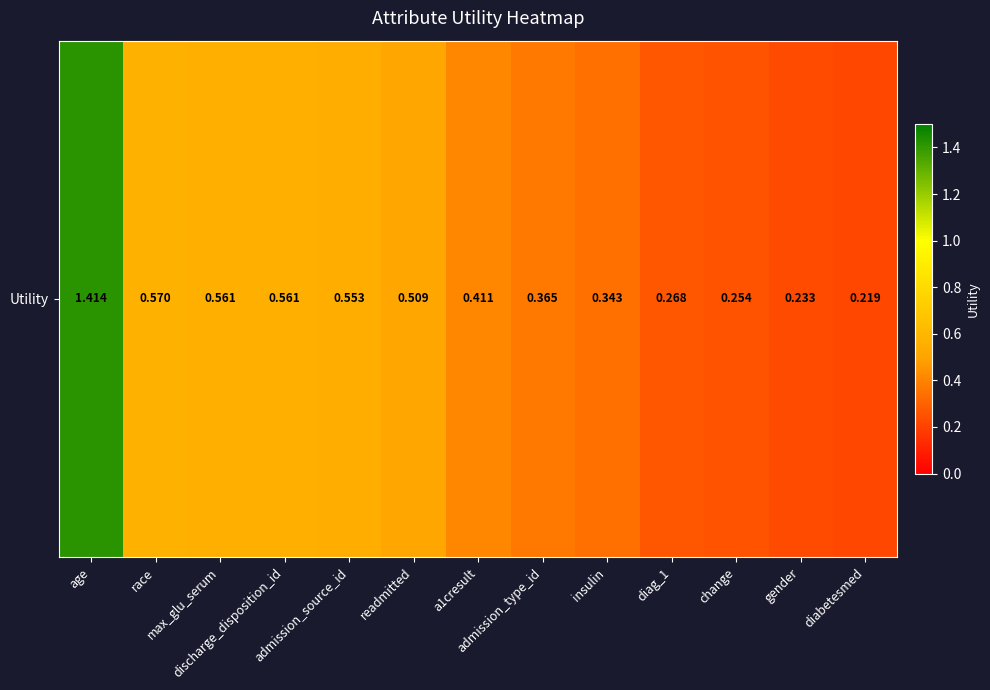

Reading right to left, what are all the values shown in this chart?

diabetesmed=0.2	gender=0.2	change=0.3	diag_1=0.3	insulin=0.3	admission_type_id=0.4	a1cresult=0.4	readmitted=0.5	admission_source_id=0.6	discharge_disposition_id=0.6	max_glu_serum=0.6	race=0.6	age=1.4